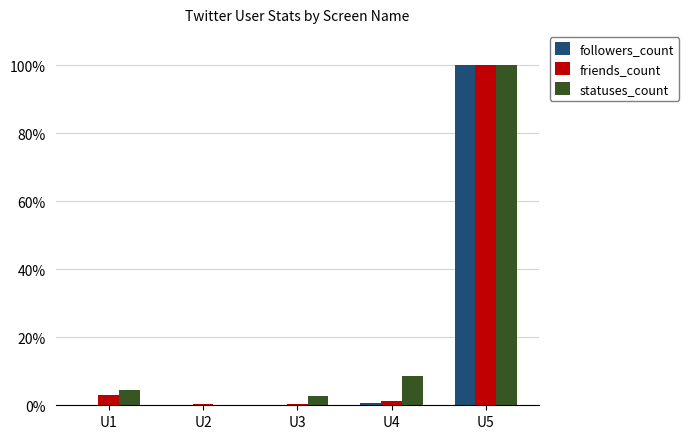

What is the sum of all friends_count values?

104.8